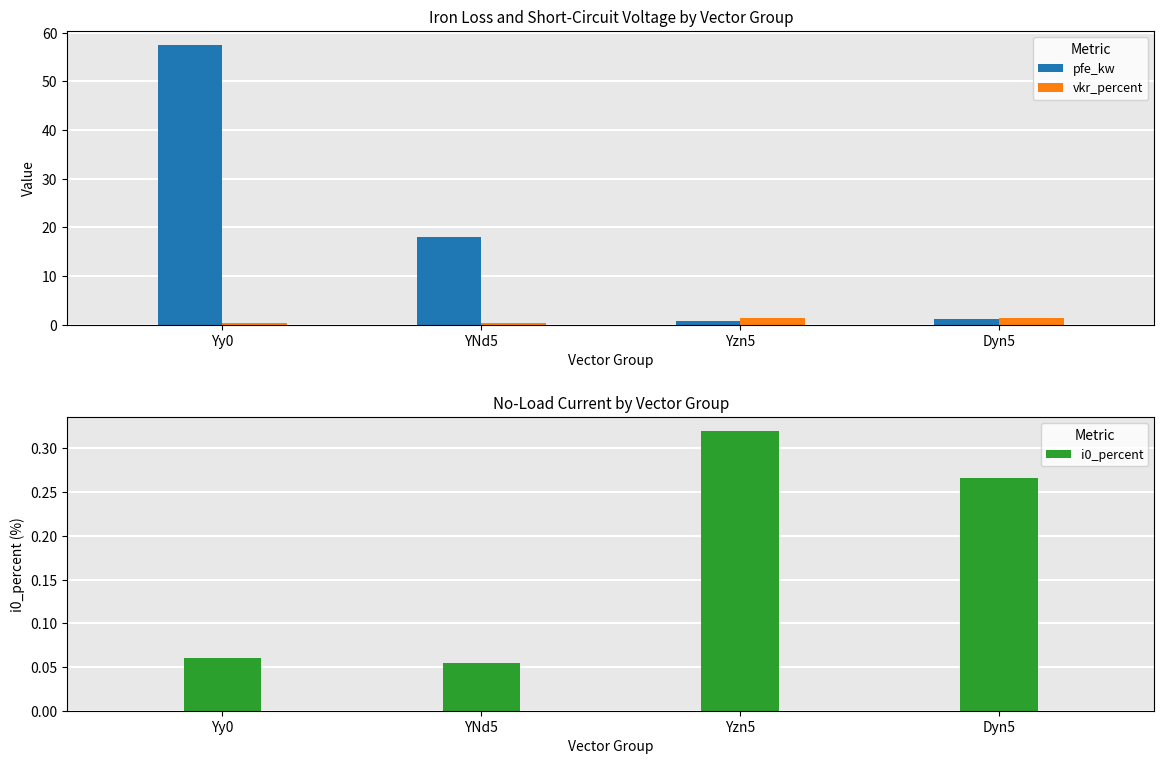

How many bars are there in total?

12